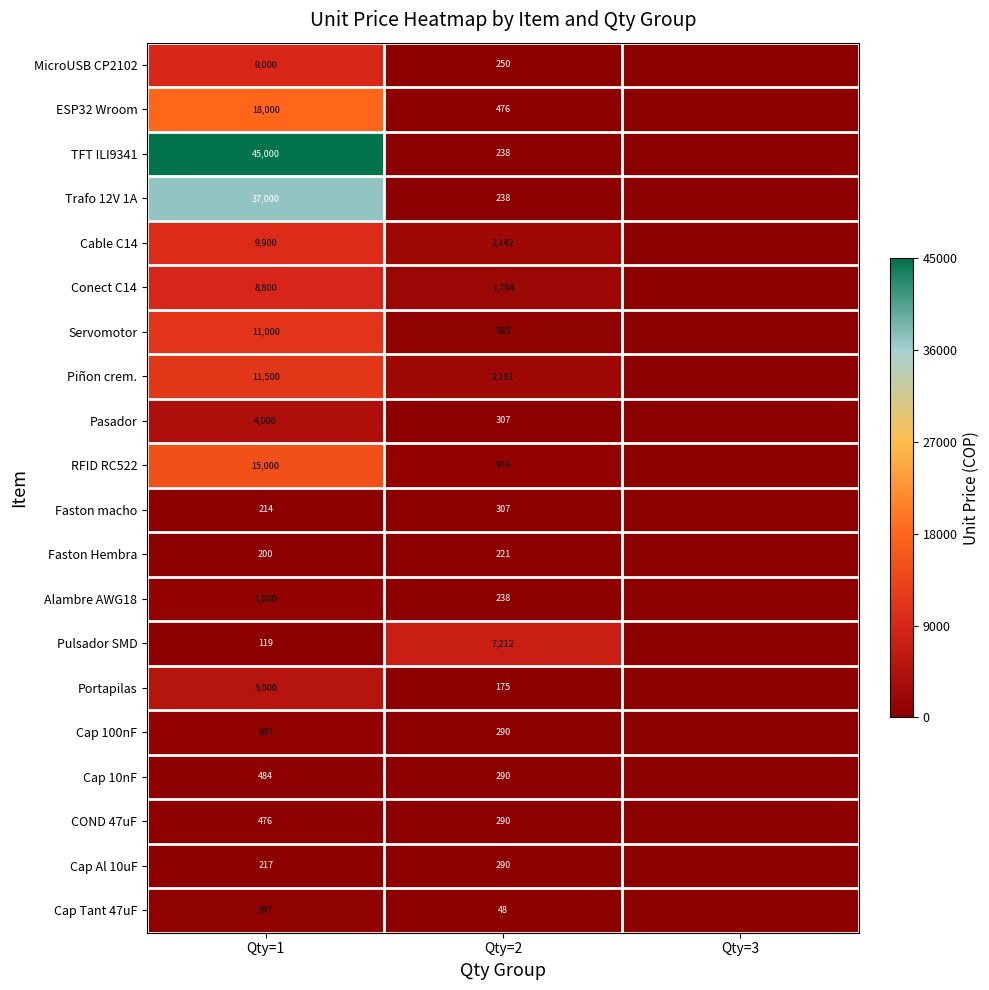

What is the sum of the Alambre AWG18 values at Qty=1 and Qty=2?

1238